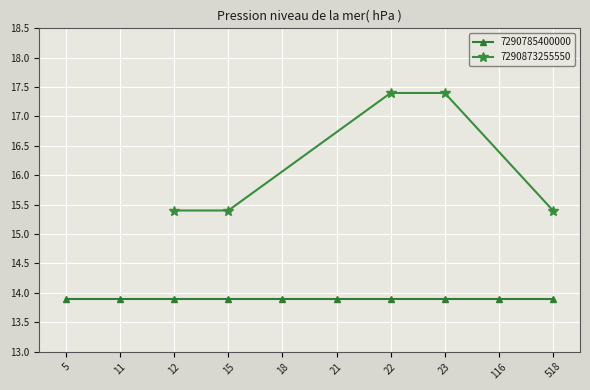

What is the value of the 7290873255550 point at the 5th from the left?

15.4